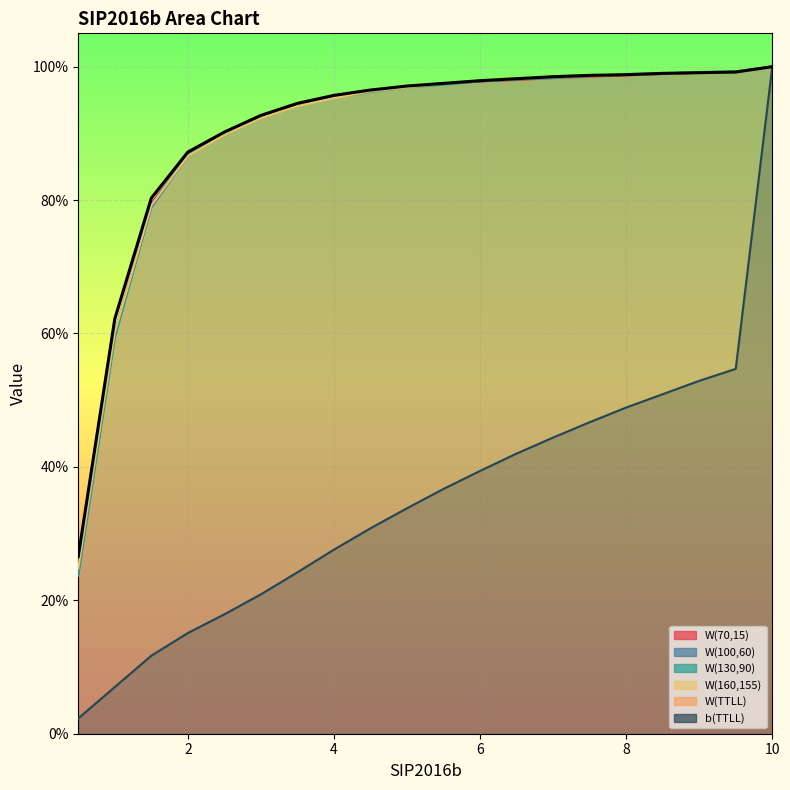

What is the maximum value shown in the chart?

1.0